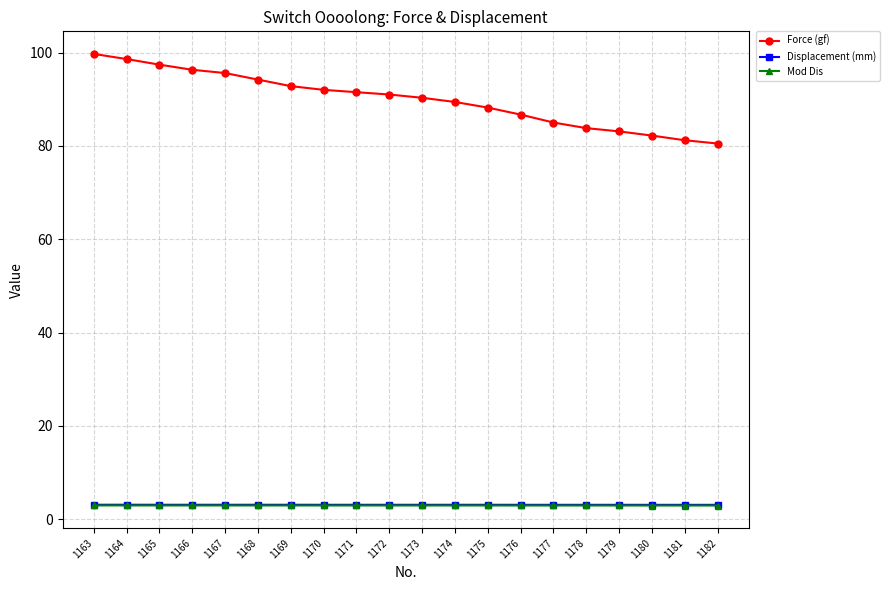

Which series has the widest spread of values?

Force (gf)